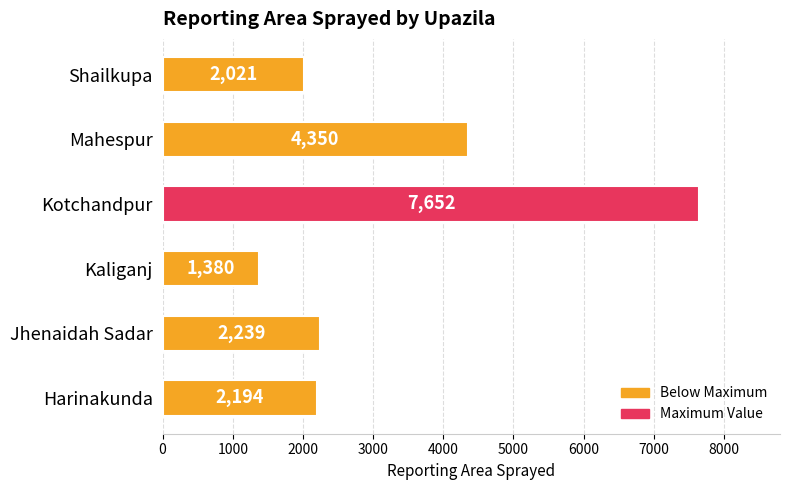

How many values are below 2239?

3